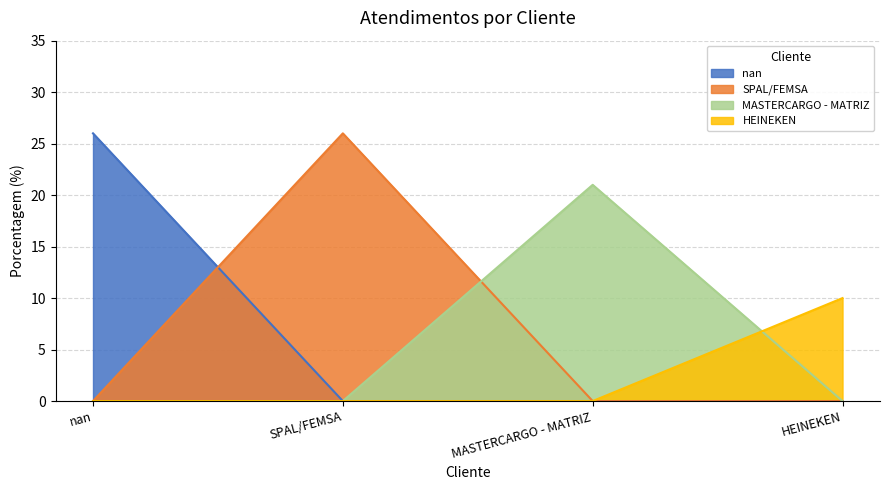

What is the value of the 3rd point from the left?

21